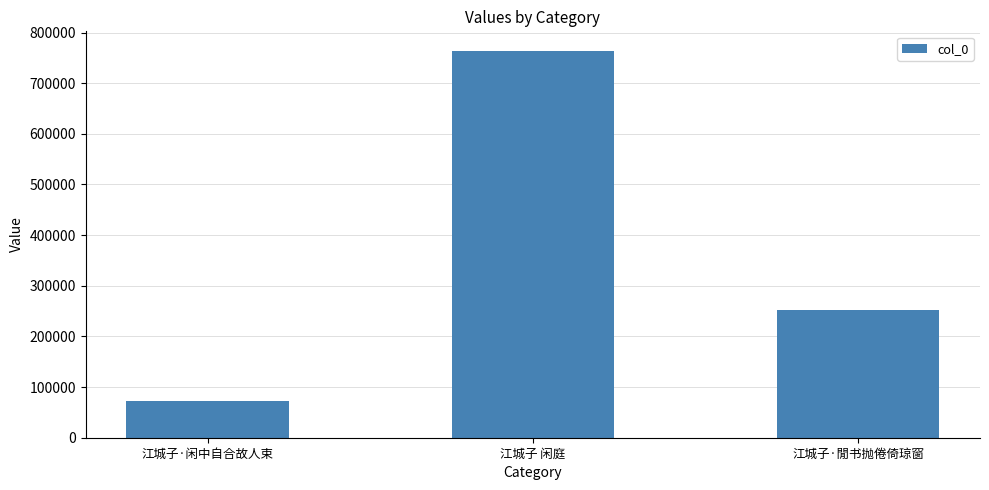

Reading right to left, extract all data points from this chart.

251653	764177	73050